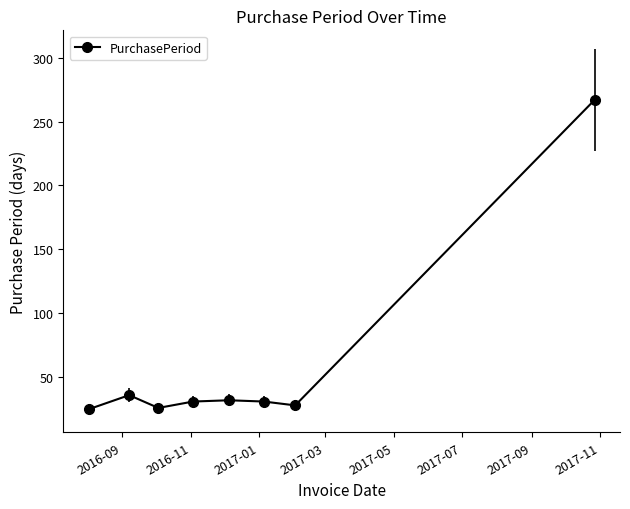

Count the number of data series in this chart.

1